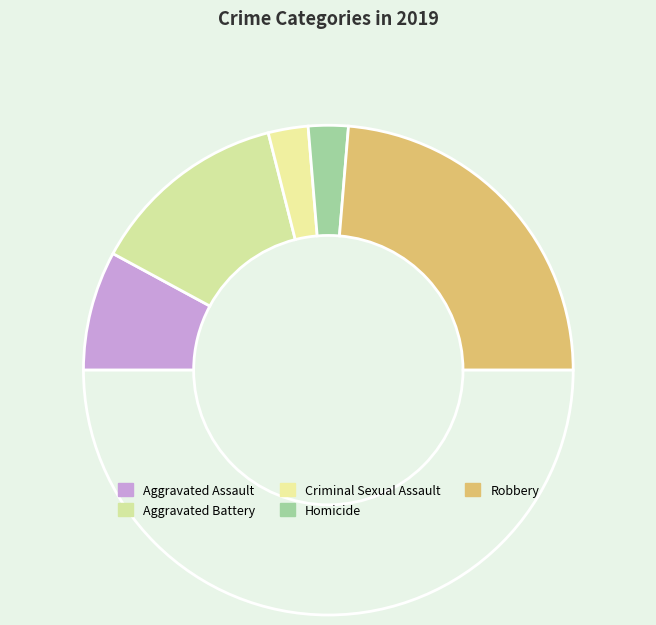

How many segments does this pie chart have?

6